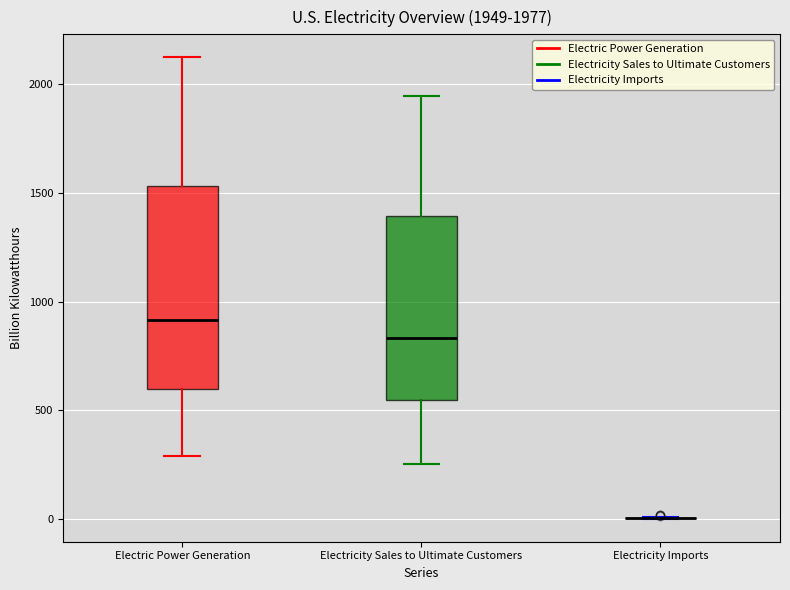

Which box is the tallest, from its lower edge to its upper edge?

Electric Power Generation